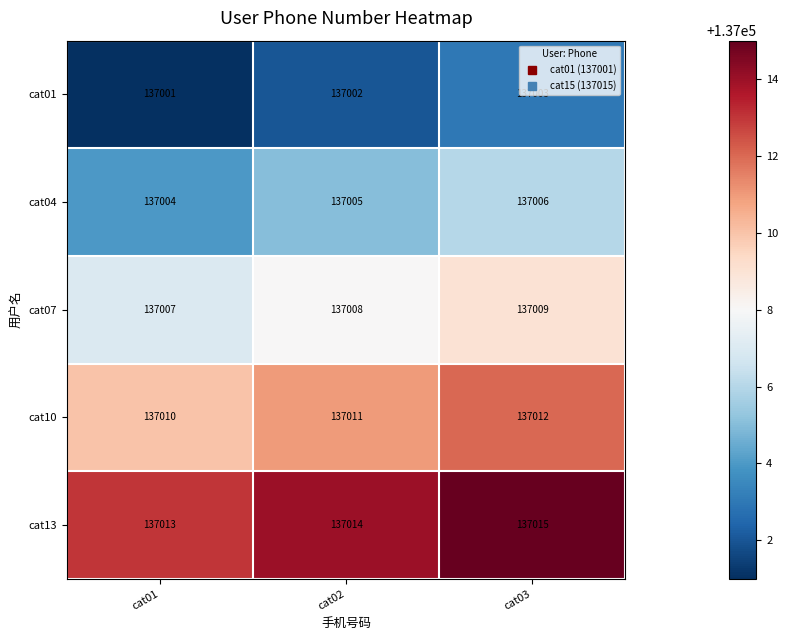

Rank the series by their maximum value, from highest to lowest.

cat13, cat10, cat07, cat04, cat01